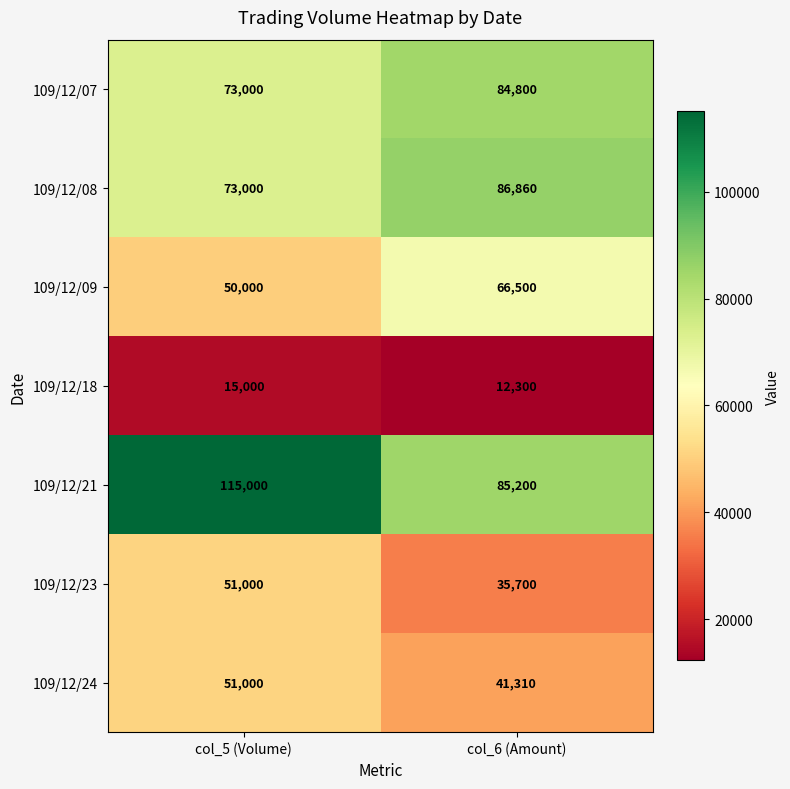

What is the greatest value displayed?

115000